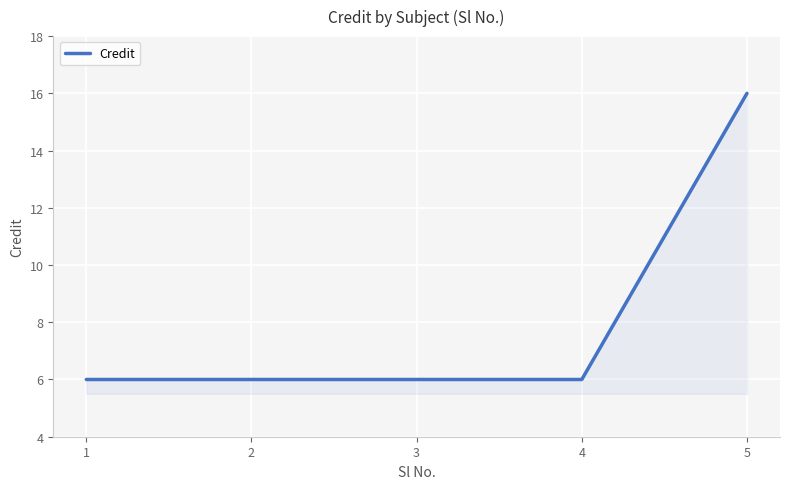

What is the average value?

8